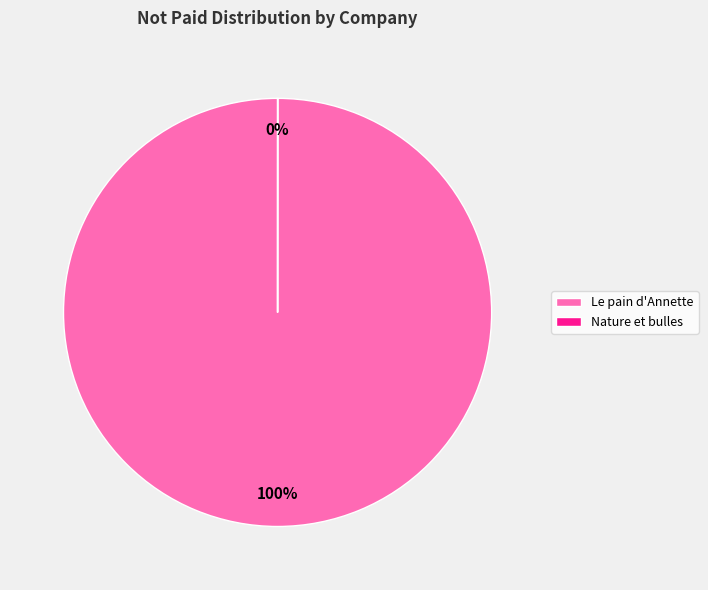

The Le pain d'Annette slice represents 100% of the pie. True or false?

True